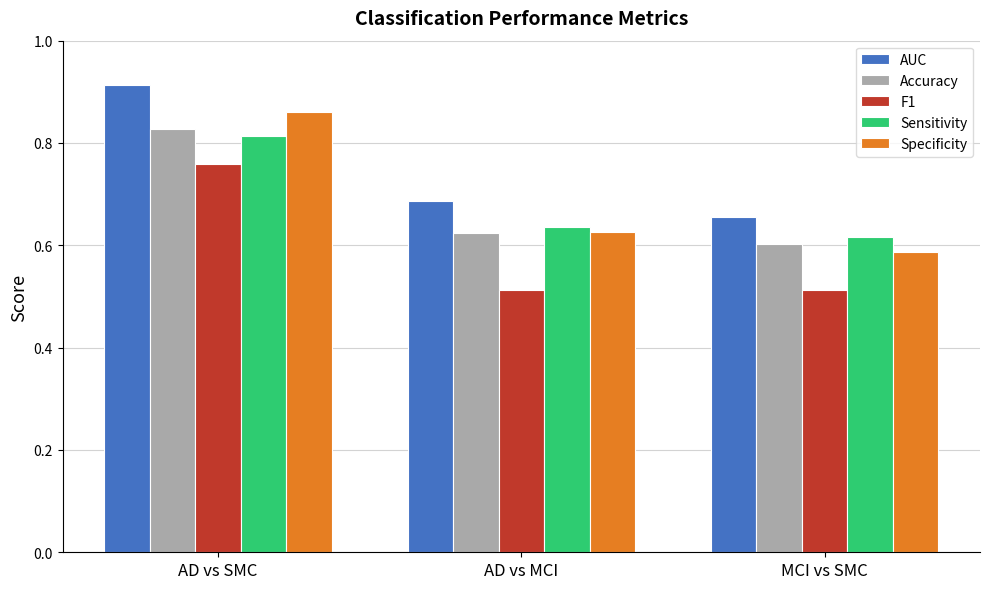

What is the label of the 1st bar from the left?

AD vs SMC